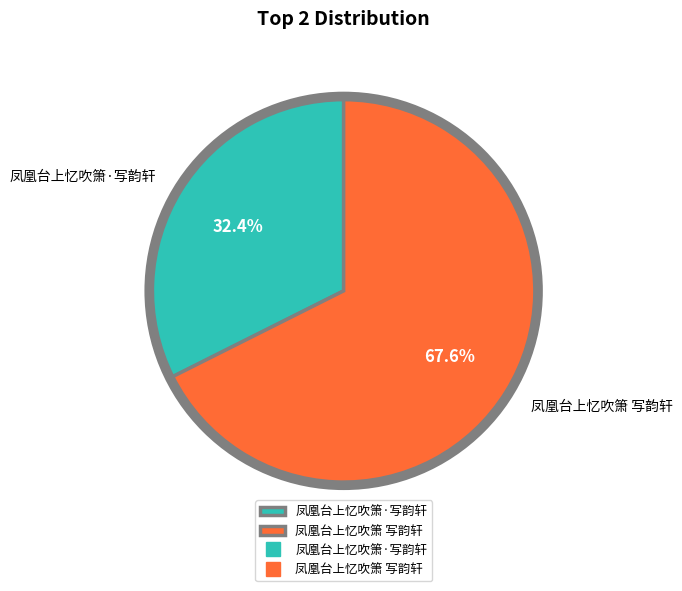

Which category has the biggest portion of the pie?

凤凰台上忆吹箫 写韵轩